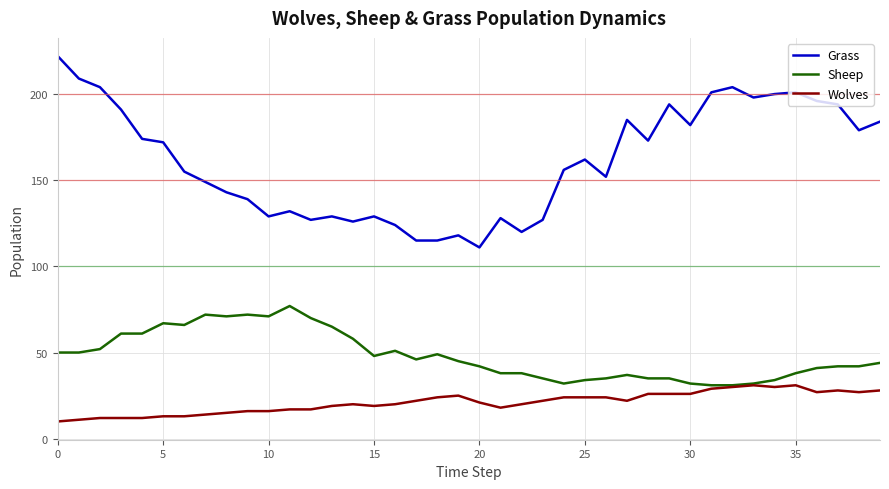

List the series in order of their overall mean, highest first.

Grass, Sheep, Wolves